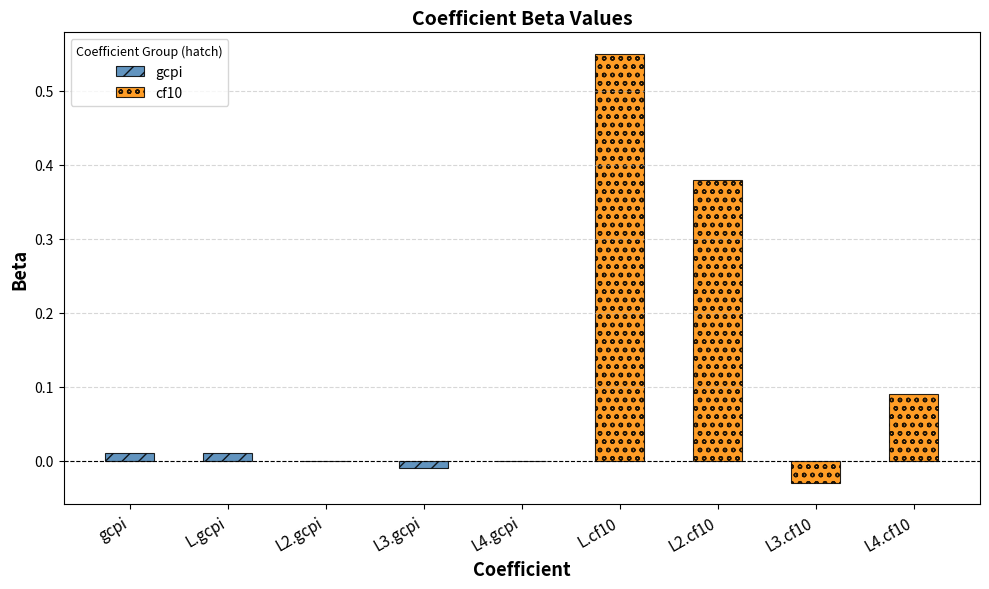

Is it true that the value at L3.gcpi is -0.0?

False